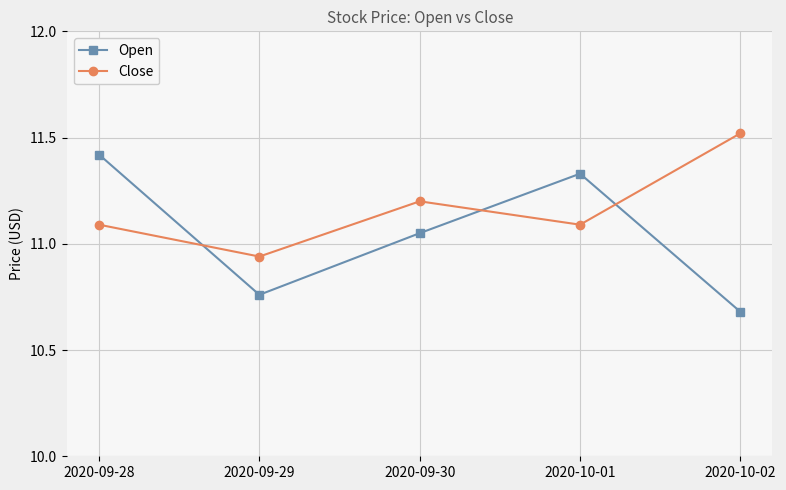

Is this an area chart (filled region under the line)?

No